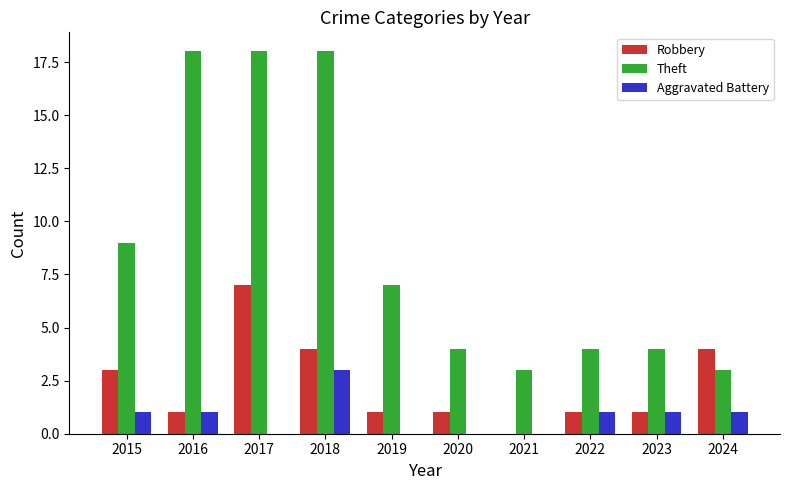

Count the number of categories in the chart.

10